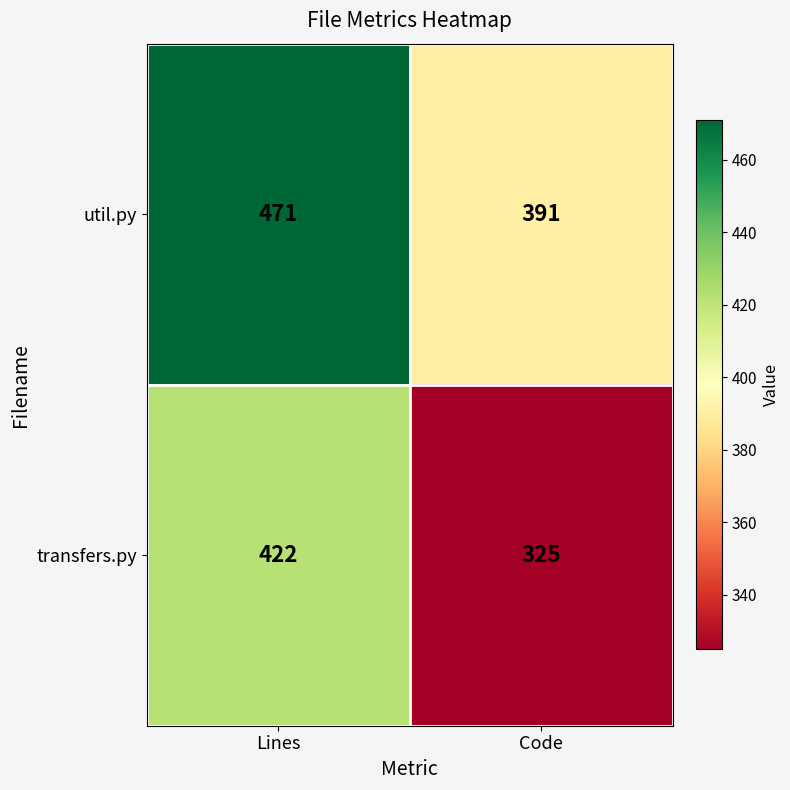

Between Lines and Code, which series saw the biggest shift?

transfers.py